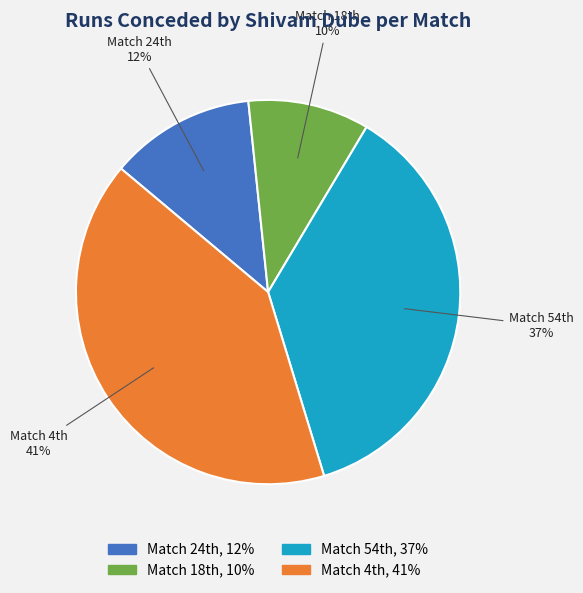

Does any single category account for the majority?

No